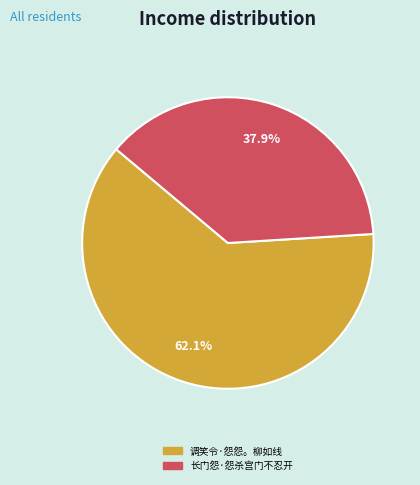

What is the largest slice in the pie chart?

调笑令·怨怨。柳如线